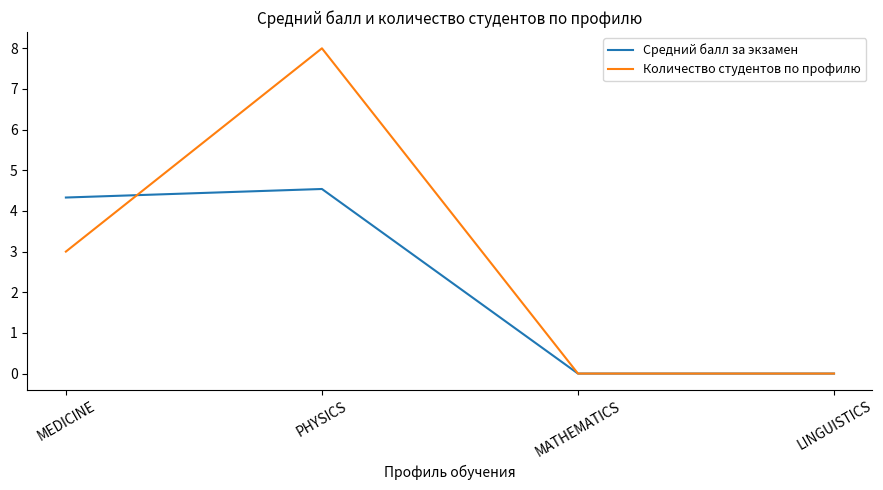

What is the maximum value for Средний балл за экзамен?

4.5